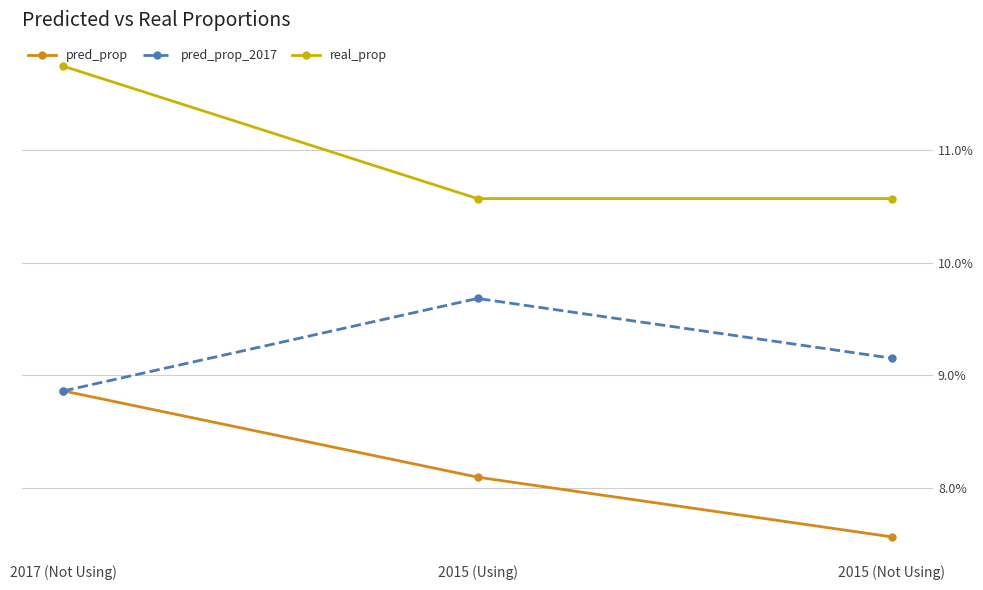

What are all the series names shown in the legend?

pred_prop, pred_prop_2017, real_prop